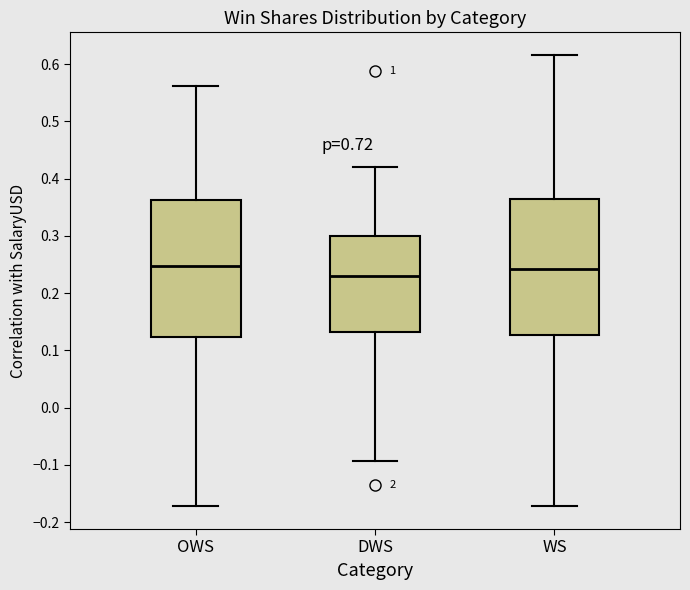

Reading left to right, read every box against the y-axis: the position of its median line, the range the box covers, and the ends of its whiskers. The values are not printed on the chart, so give them approximately, as read against the axis.

OWS: median 0.25, box 0.12 to 0.36, whiskers -0.17 to 0.56
DWS: median 0.23, box 0.13 to 0.30, whiskers -0.09 to 0.42
WS: median 0.24, box 0.13 to 0.36, whiskers -0.17 to 0.62